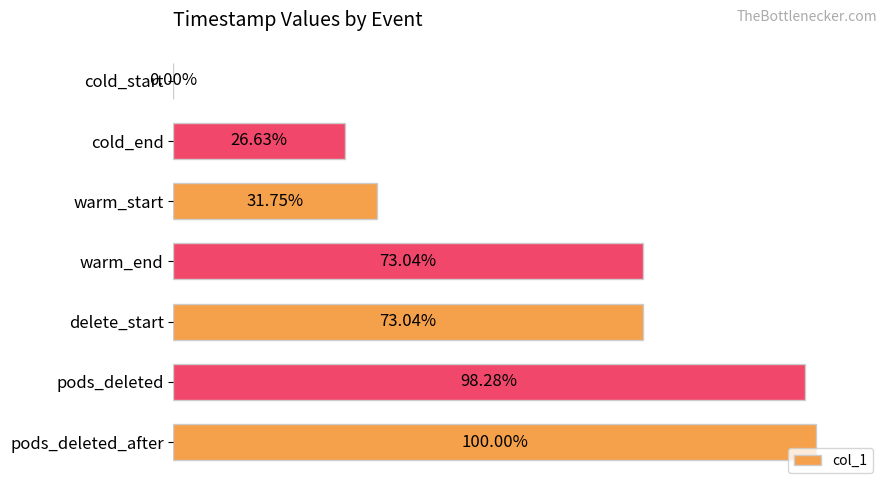

Which category has the highest value across all series?

pods_deleted_after